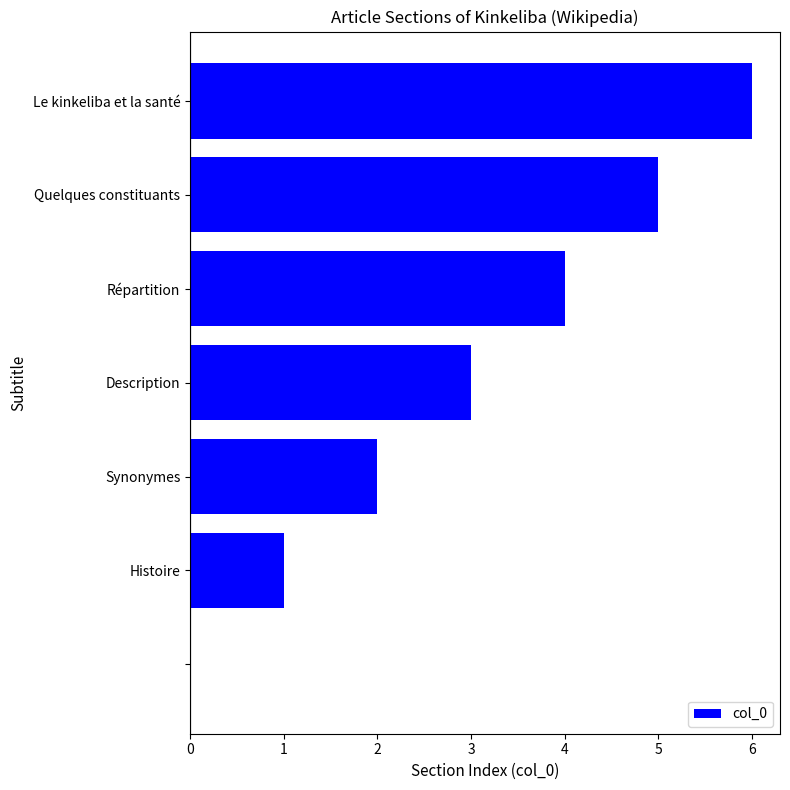

What is the greatest value displayed?

6